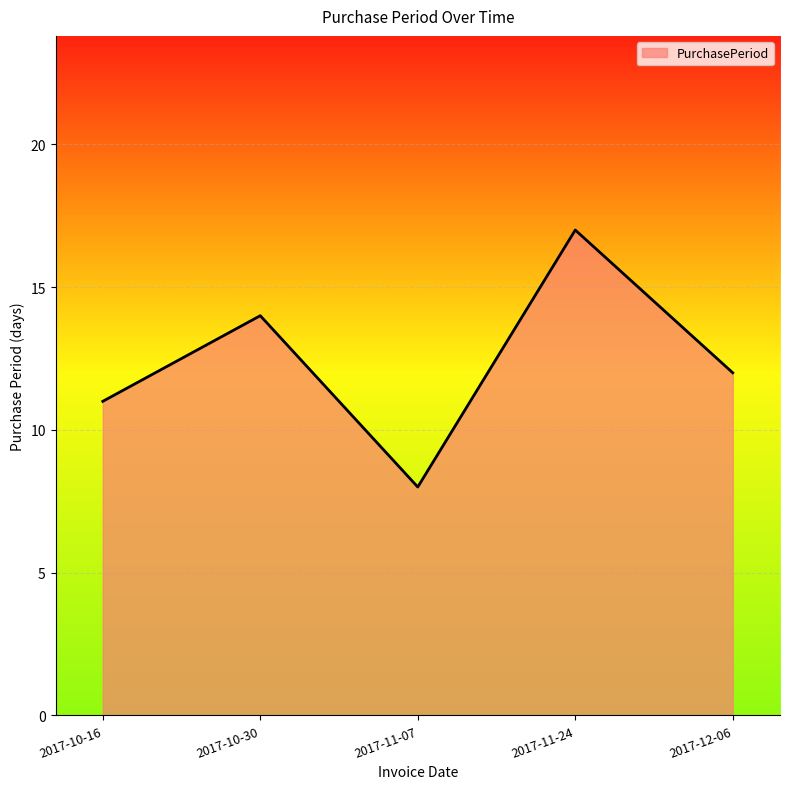

What is the greatest value displayed?

17